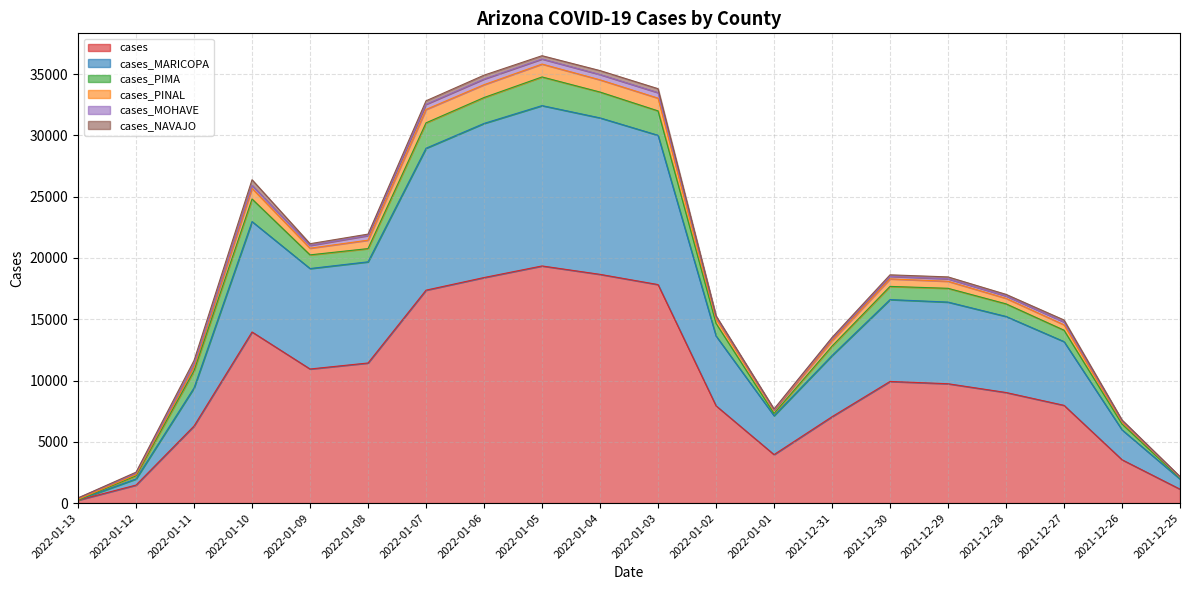

What is the highest value of the cases series?

19346